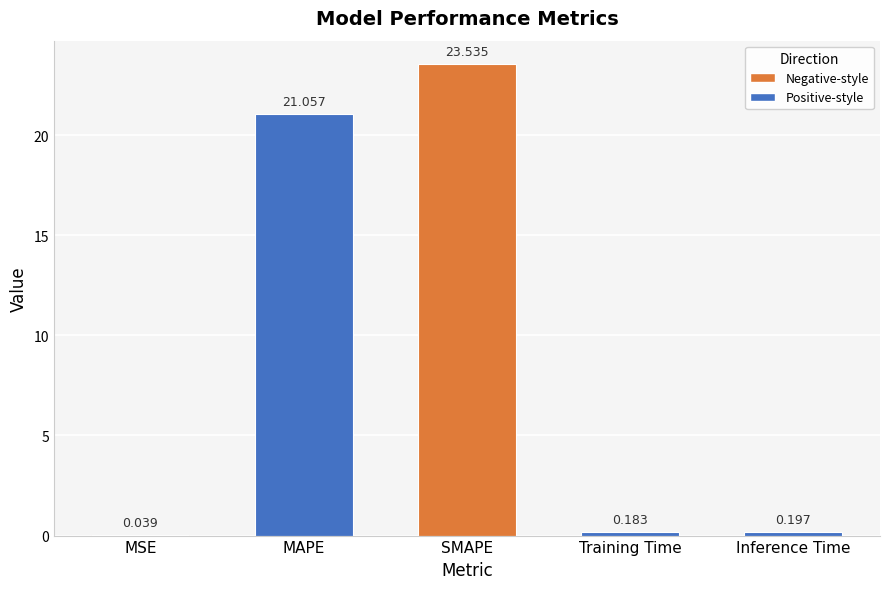

What is the maximum value shown in the chart?

23.5